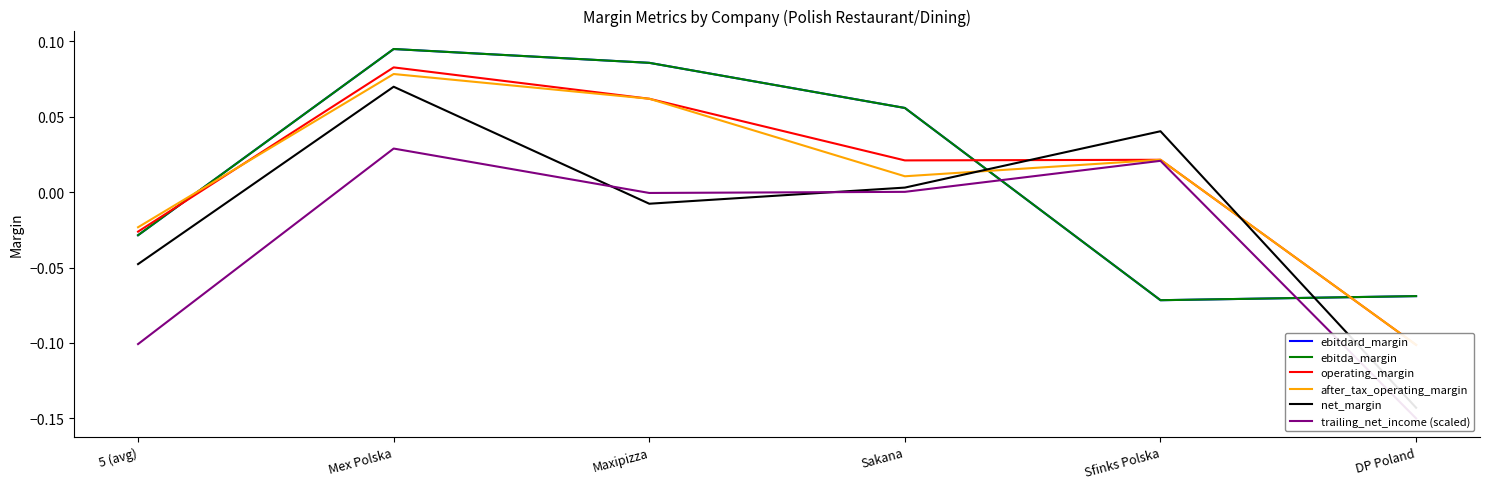

How many lines are shown in the chart?

6